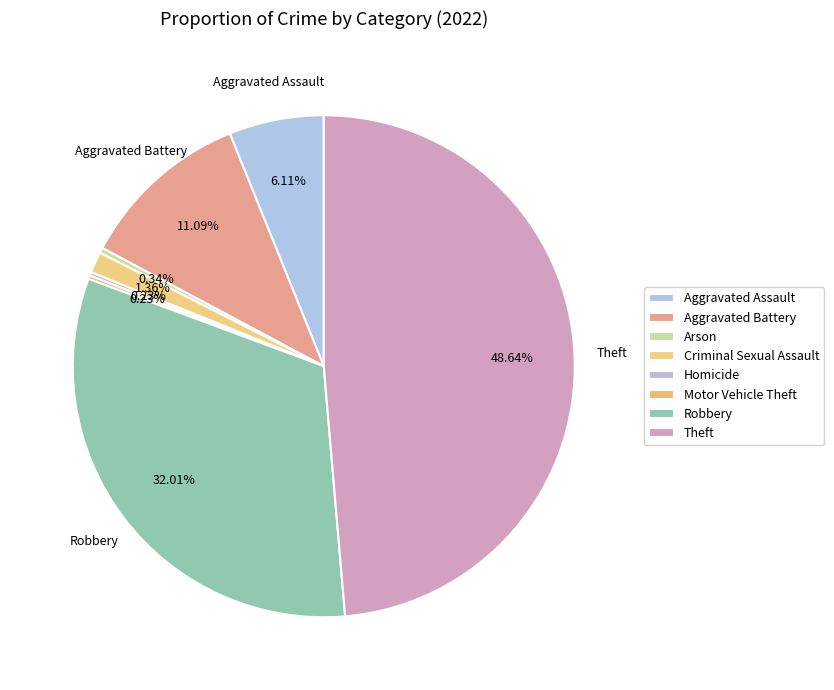

Count the number of slices in the pie.

8